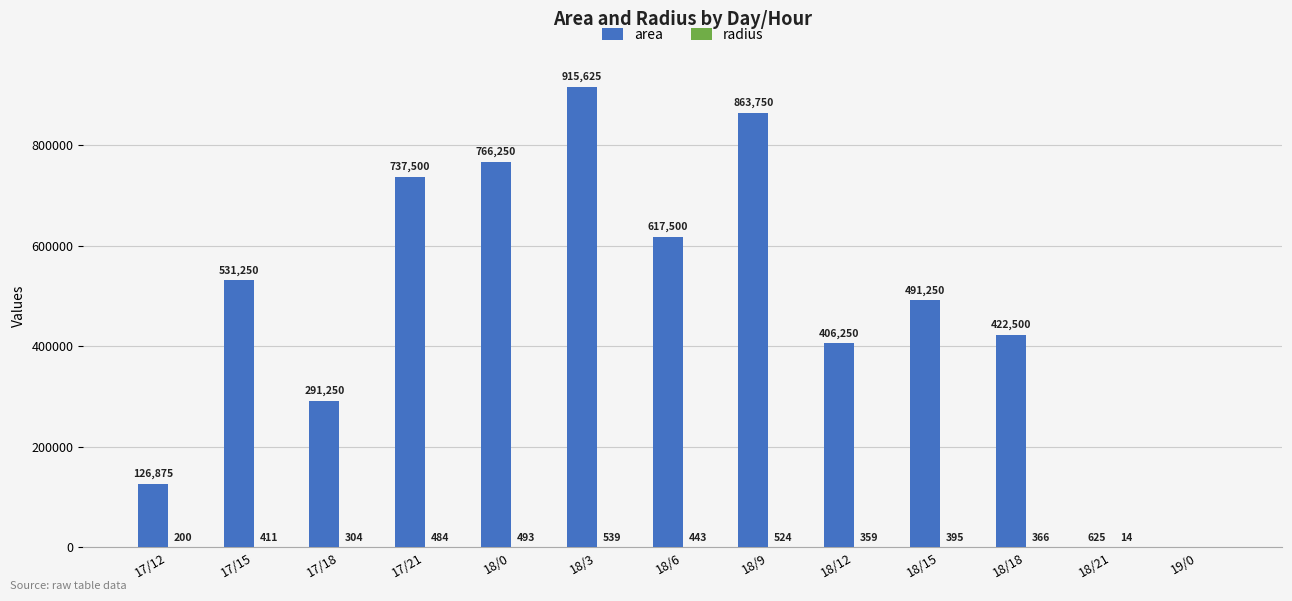

Between 18/3 and 18/12, which series saw the biggest shift?

area